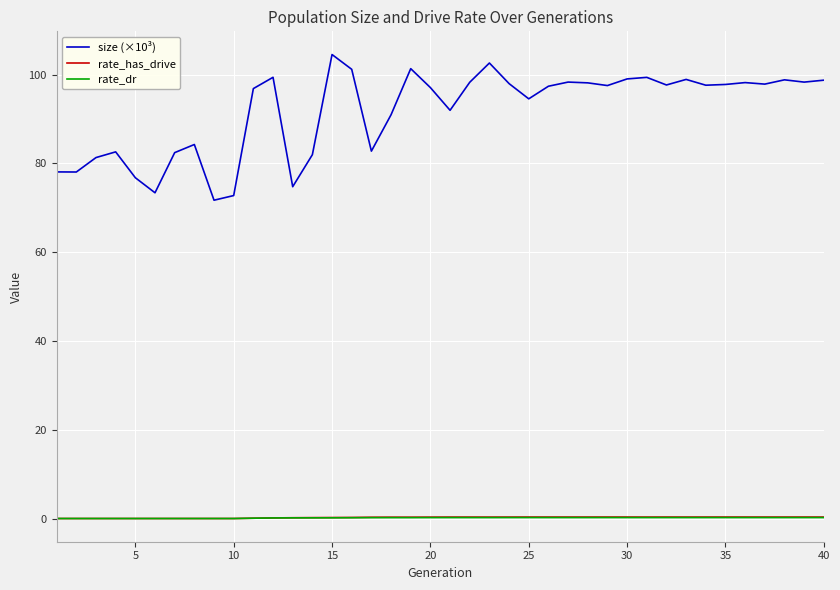

What are all the series names shown in the legend?

size (×10³), rate_has_drive, rate_dr